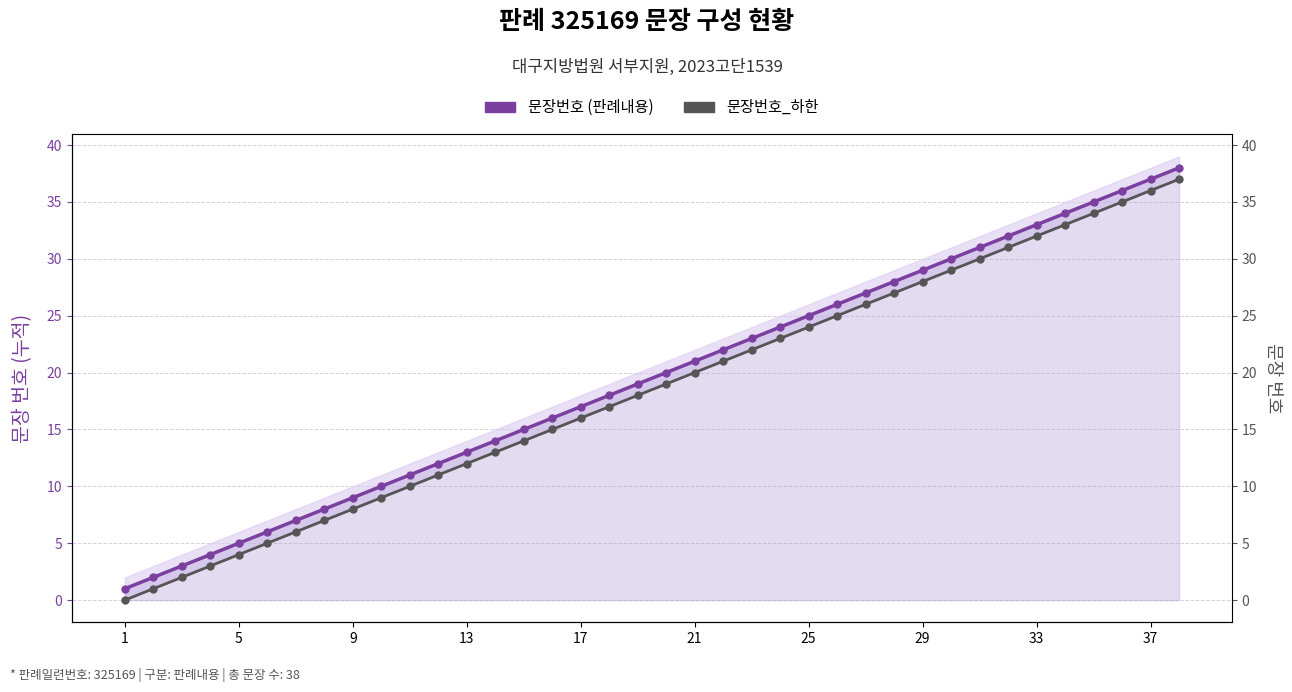

Does the chart display data point markers on the line(s)?

Yes